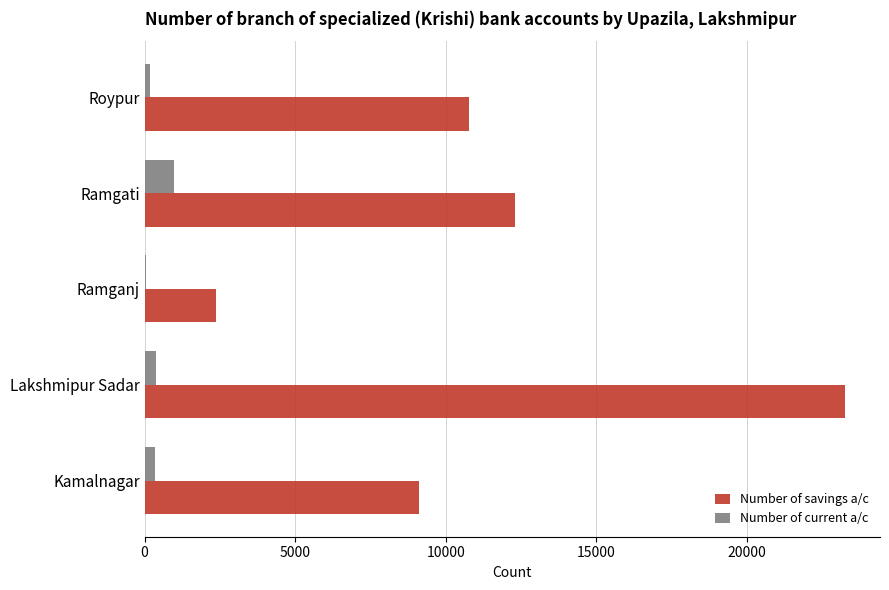

Which series has the largest total across all categories?

Number of savings a/c